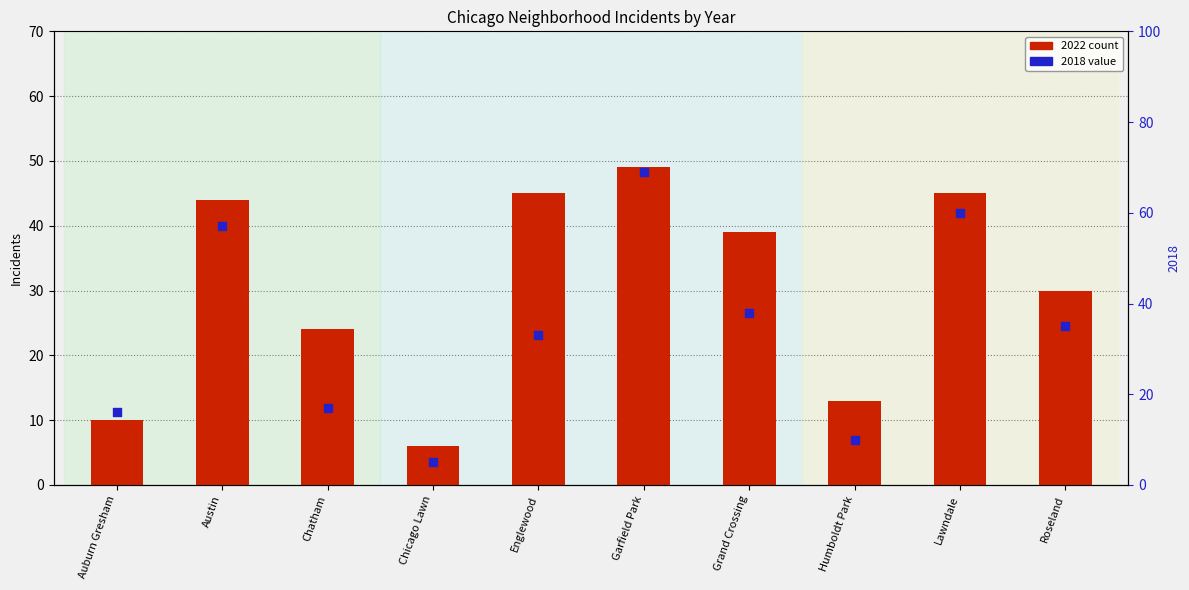

Which series reaches the minimum Y coordinate?

2018 value